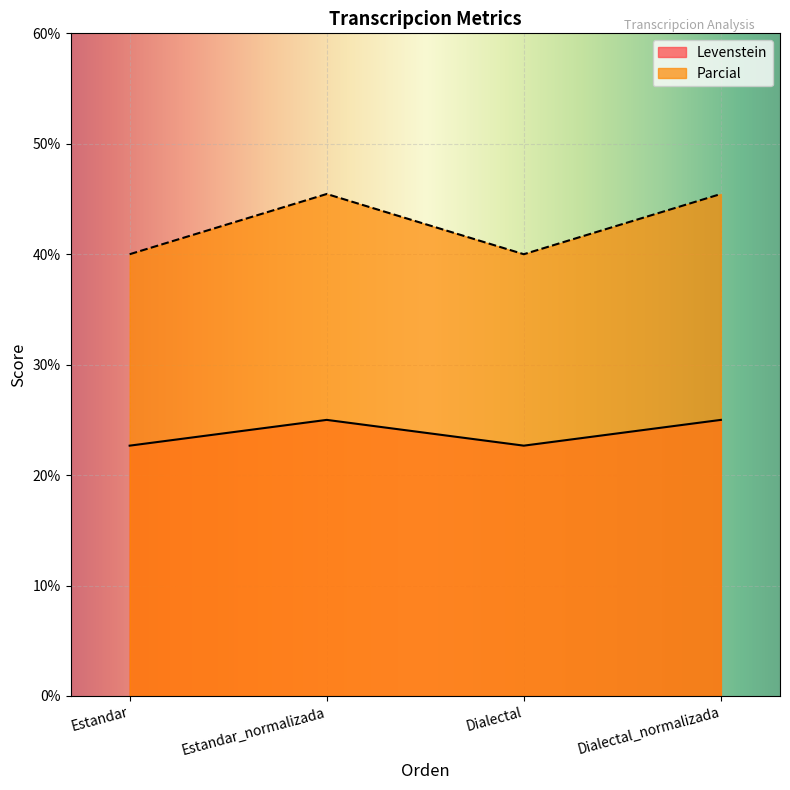

Which series has the largest range (max minus min)?

Parcial